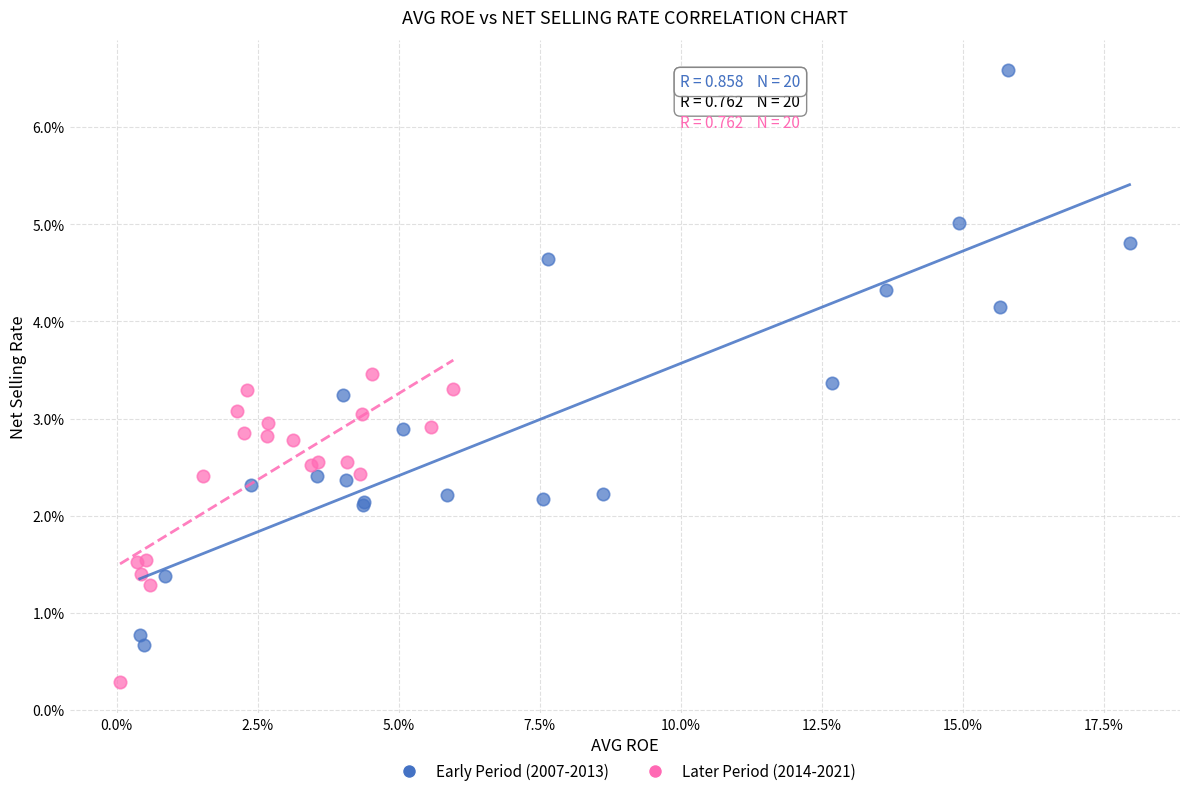

What are all the series names shown in the legend?

Early Period (2007-2013), Later Period (2014-2021)